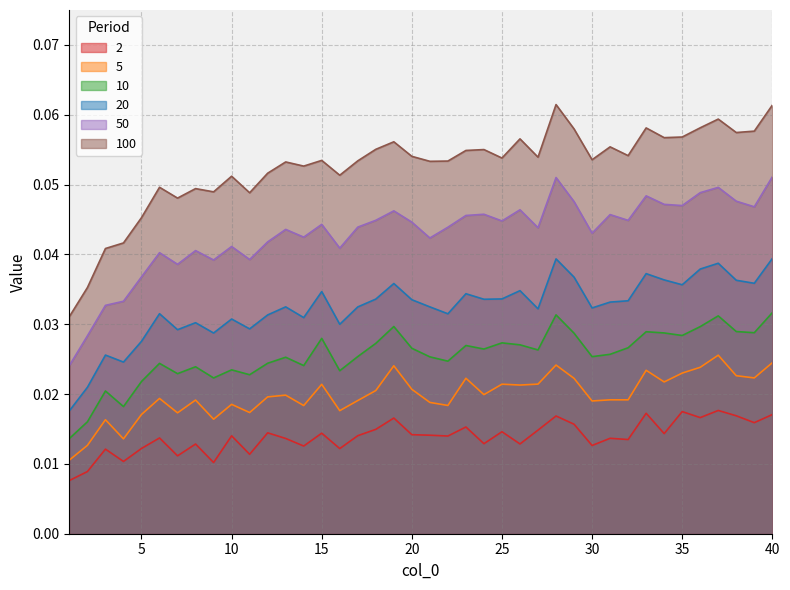

Which has a higher value, 8 or 15?

15